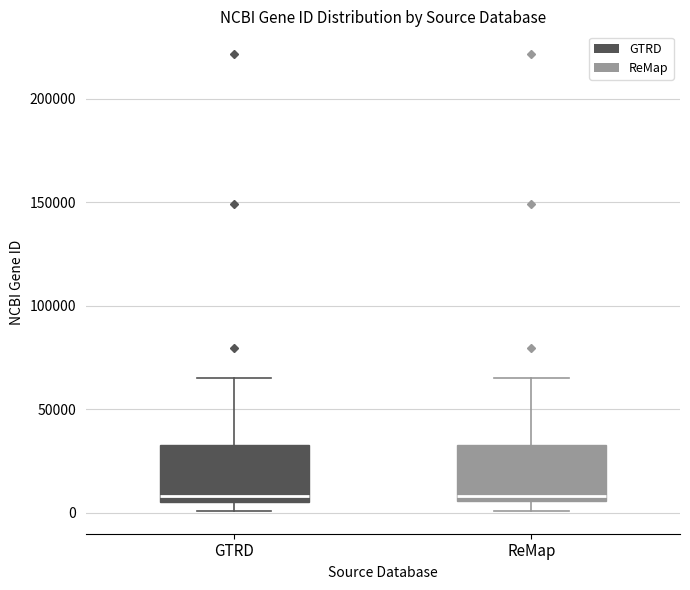

Reading left to right, read every box against the y-axis: the position of its median line, the range the box covers, and the ends of its whiskers. The values are not printed on the chart, so give them approximately, as read against the axis.

GTRD: median 10000, box 5000 to 35000, whiskers 0 to 65000
ReMap: median 10000, box 5000 to 35000, whiskers 0 to 65000